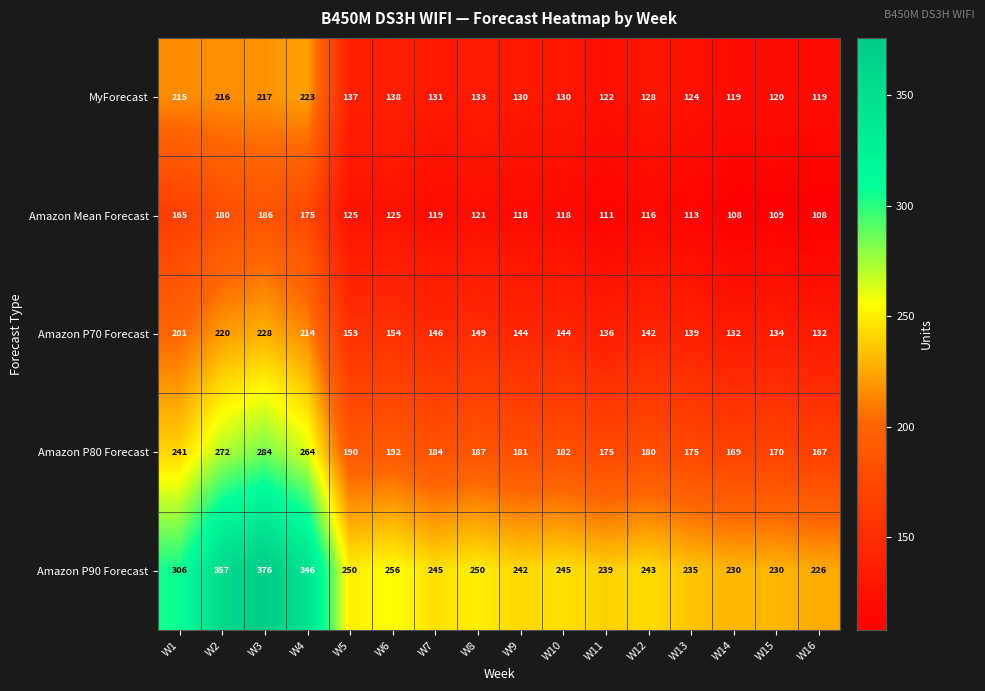

What is the sum of the MyForecast values at W15 and W9?

250